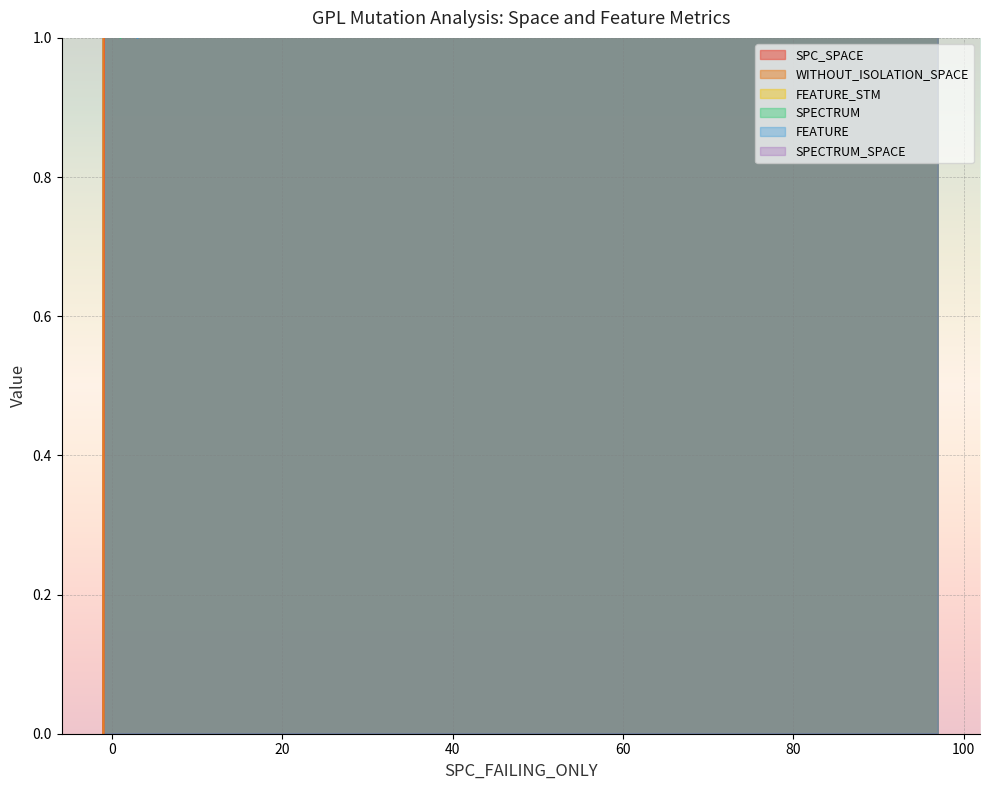

What is the maximum value shown in the chart?

967